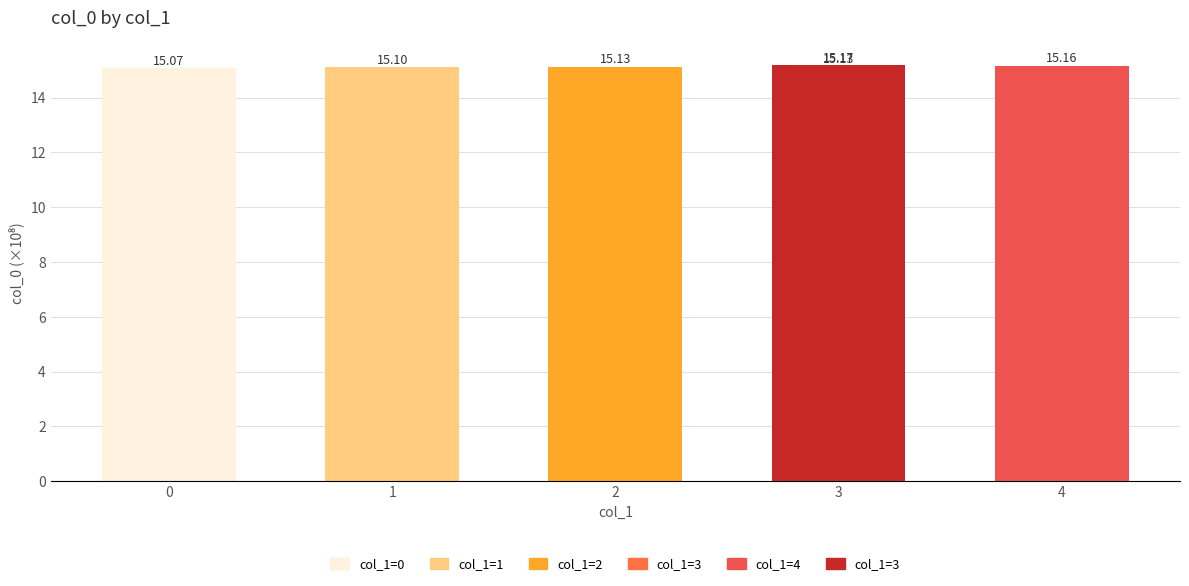

The value at 1 is 4.3. True or false?

False